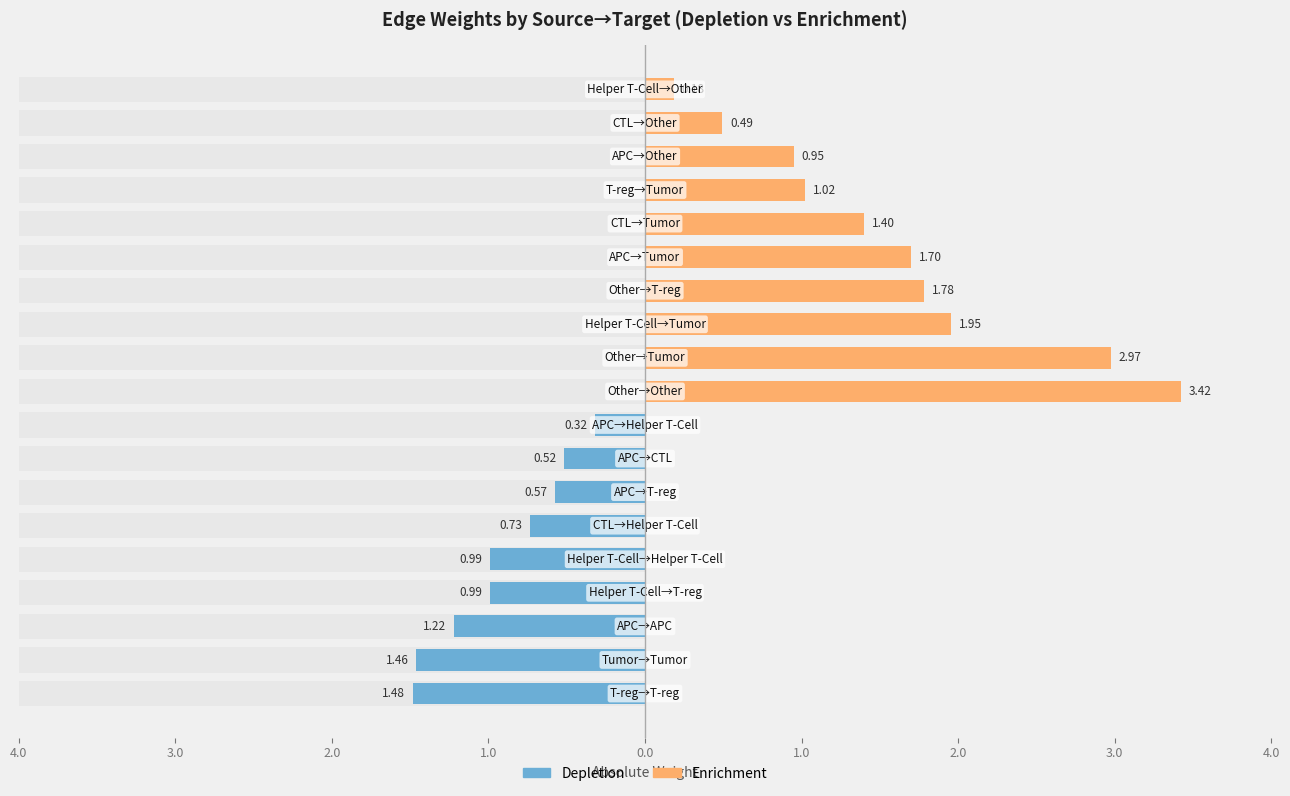

Reading left to right, transcribe all the data shown in this chart.

Depletion: 1.5	1.5	1.2	1.0	1.0	0.7	0.6	0.5	0.3	0.0	0.0	0.0	0.0	0.0	0.0	0.0	0.0	0.0	0.0
Enrichment: 0.0	0.0	0.0	0.0	0.0	0.0	0.0	0.0	0.0	3.4	3.0	2.0	1.8	1.7	1.4	1.0	0.9	0.5	0.2